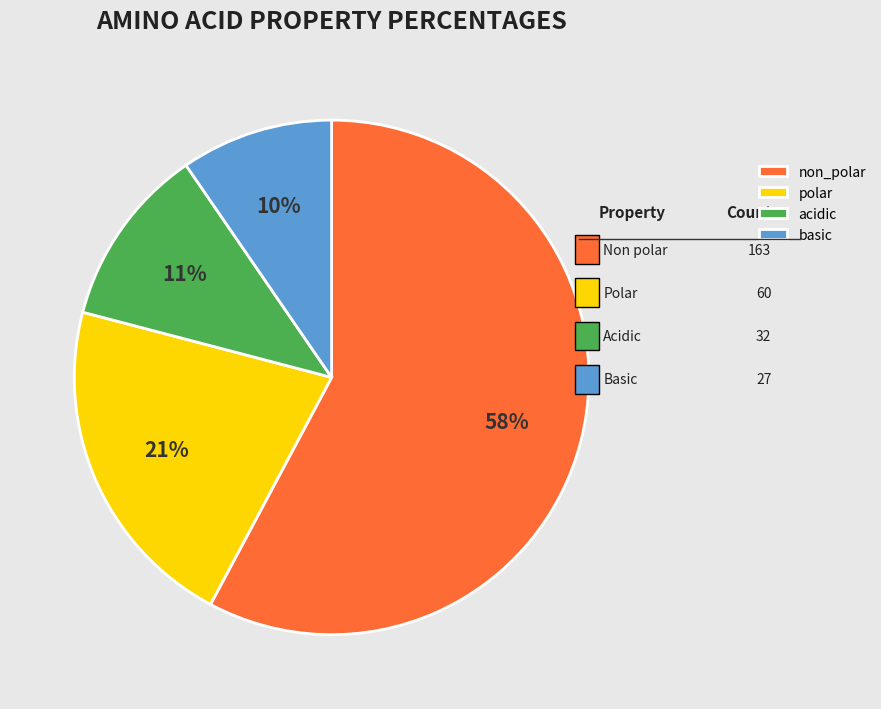

Which slice represents more than half of the pie?

non_polar